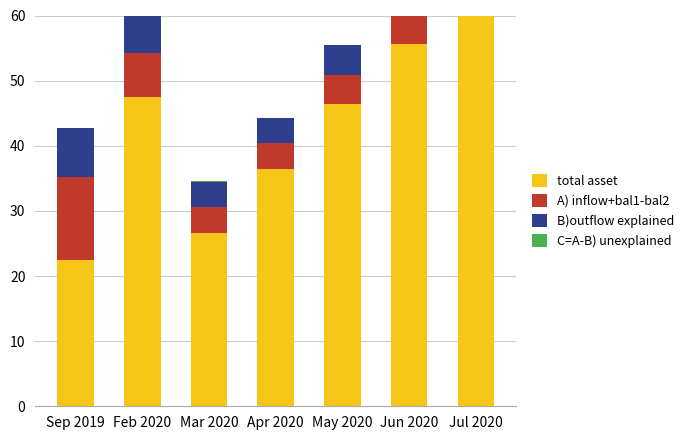

What is the difference between the total asset values at Sep 2019 and Jul 2020?

42.2